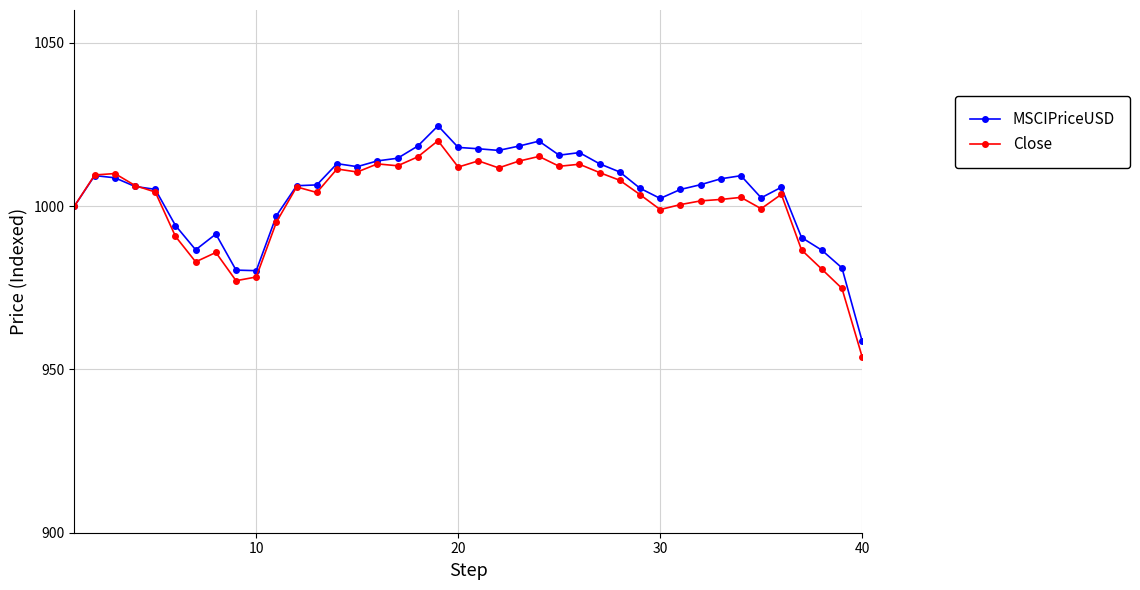

What is the value of the MSCIPriceUSD point at the 3rd from the left?

1008.6